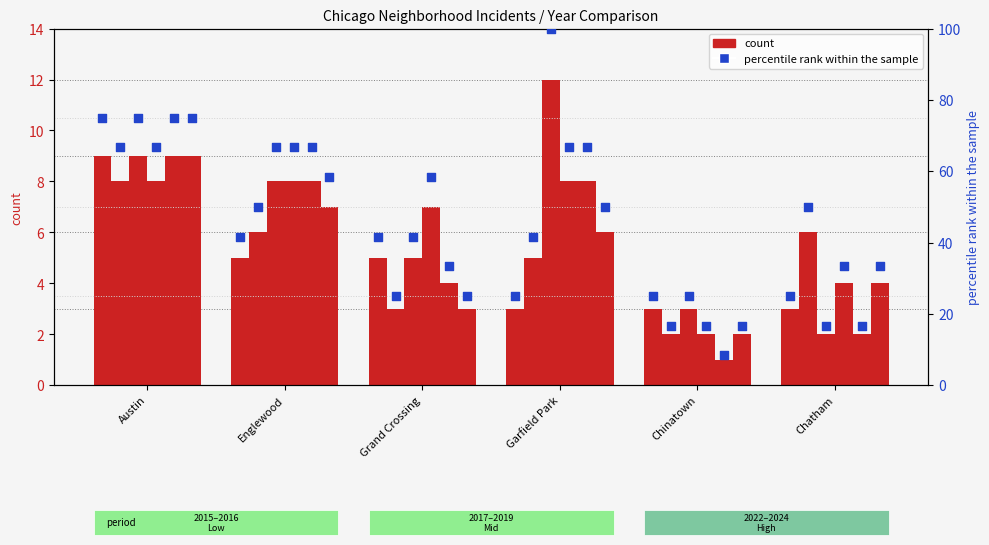

Between Englewood and Chatham, which is larger?

Englewood